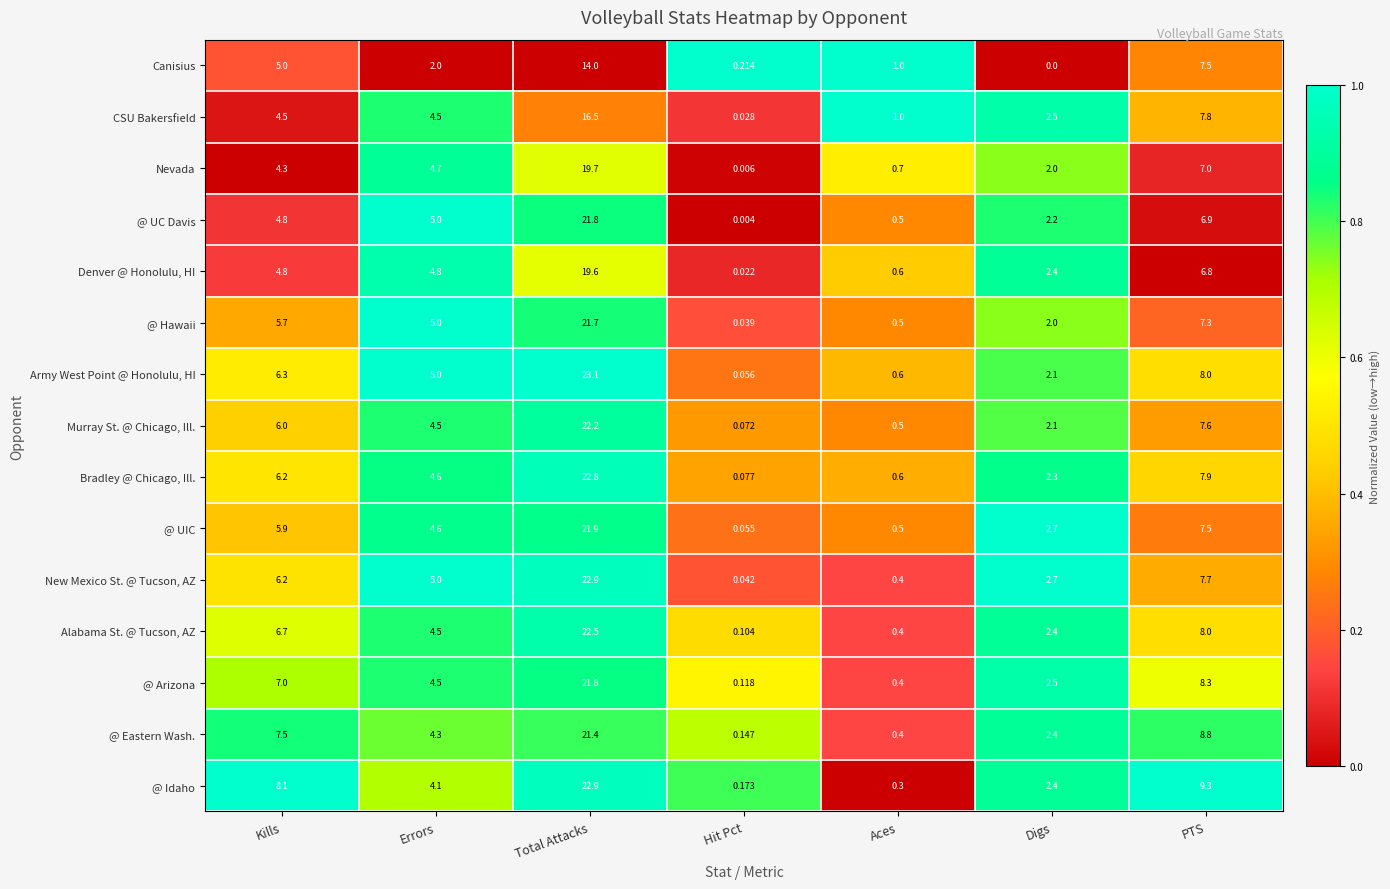

Which series has the largest total across all categories?

@ Idaho